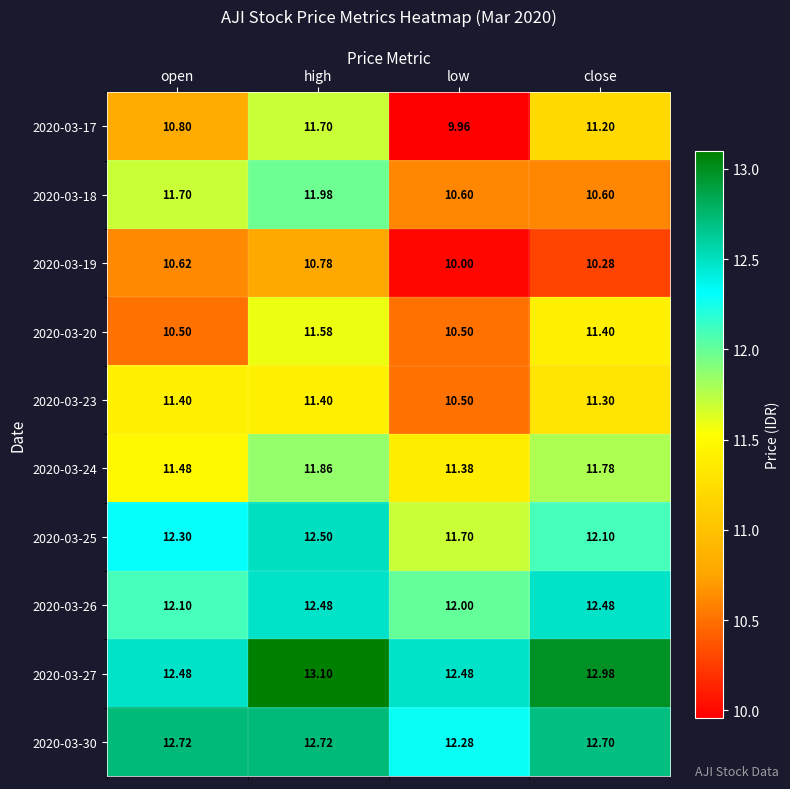

Where is 2020-03-24 nearest to the value 11?

low